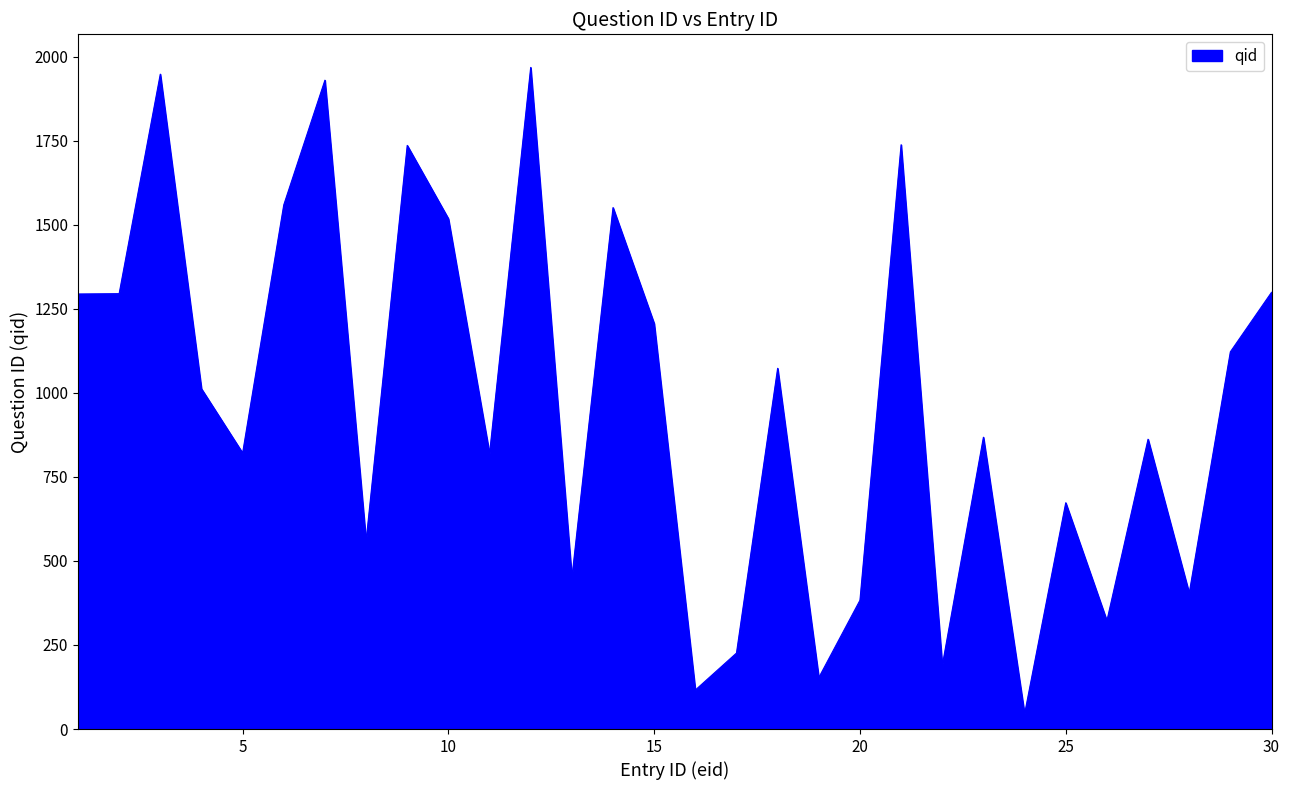

How many lines are shown in the chart?

1